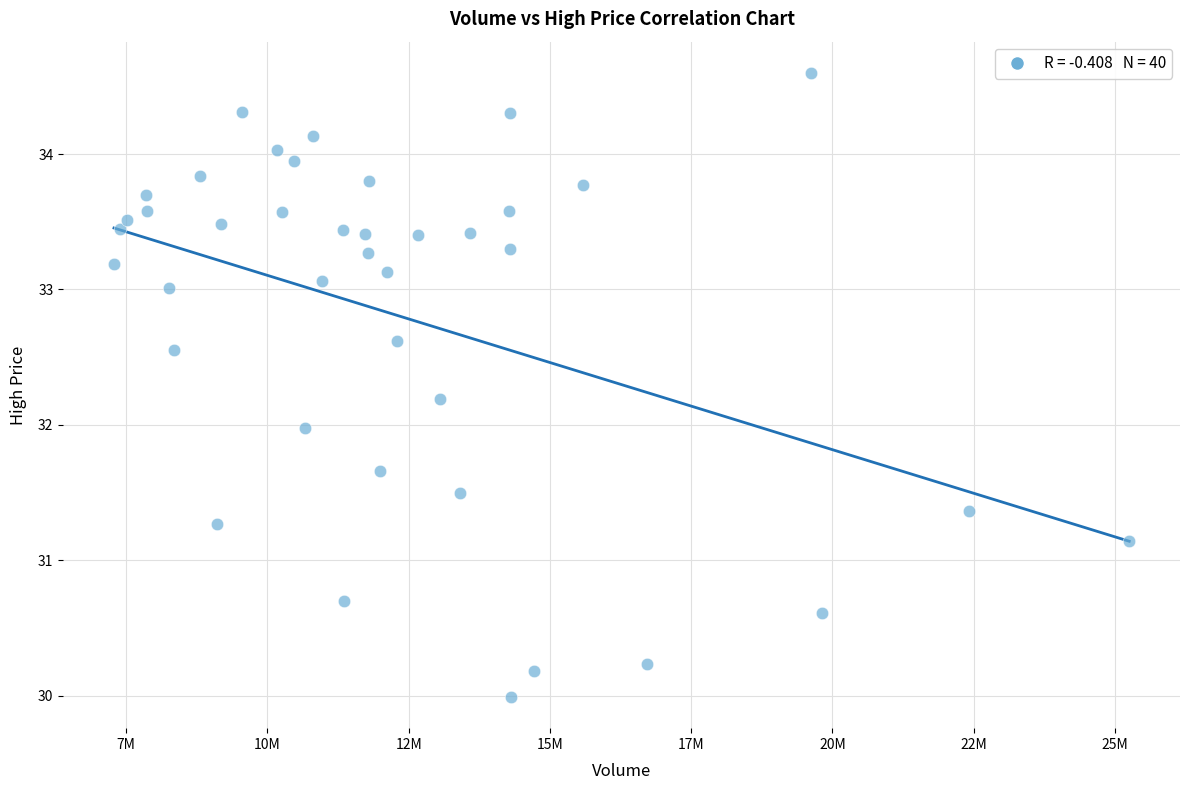

What is the range of X values (max minus min)?

17972000.0